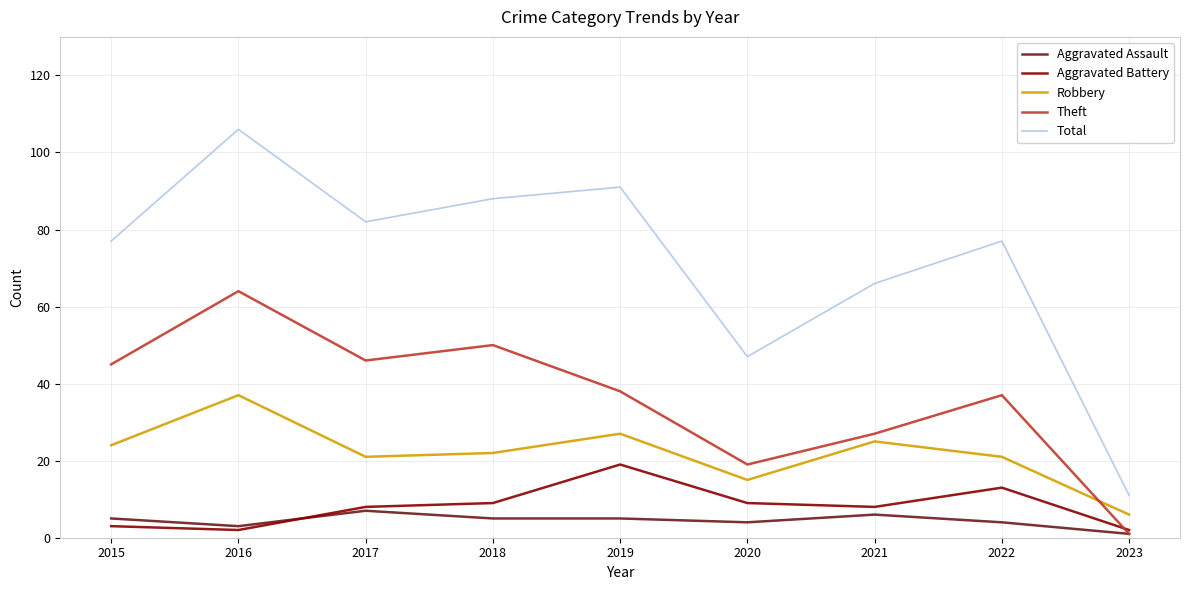

What is the total value across all series at 2021?

132